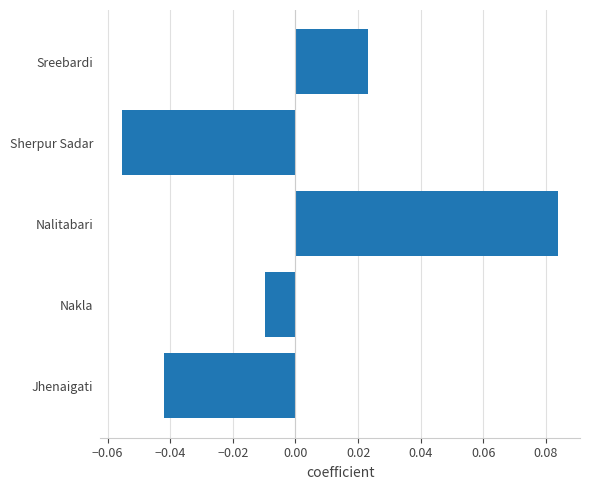

True or false: the data shows -0.0 at Sherpur Sadar.

False